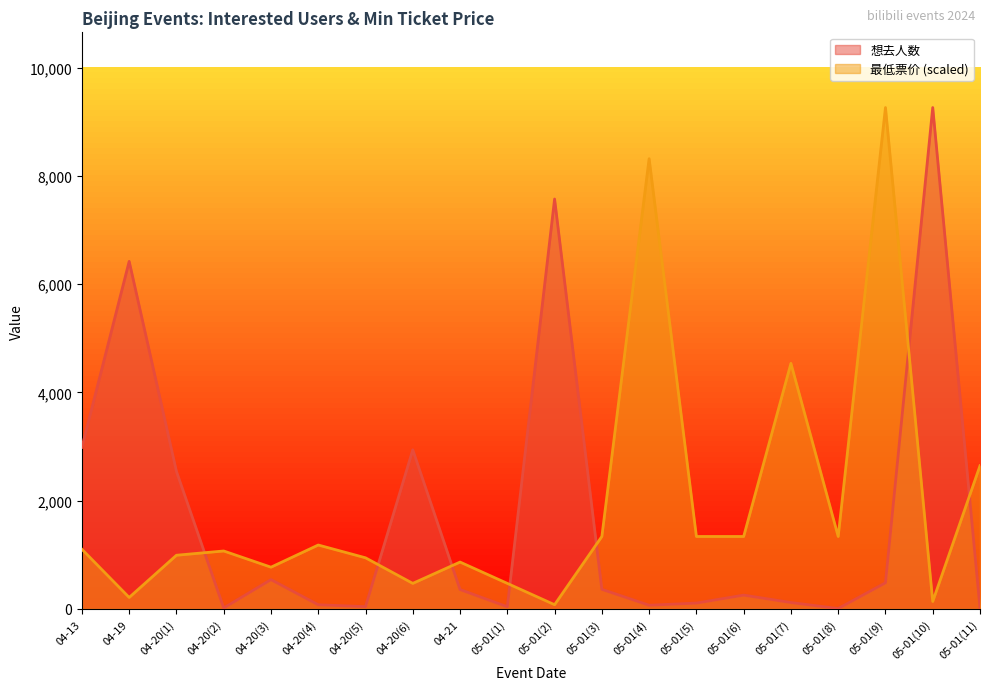

What are all the series names shown in the legend?

想去人数, 最低票价 (scaled)